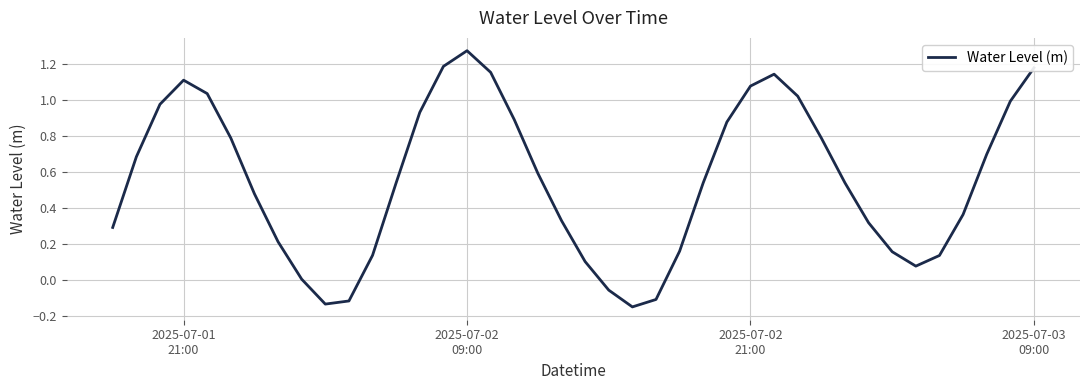

Count the number of data series in this chart.

1